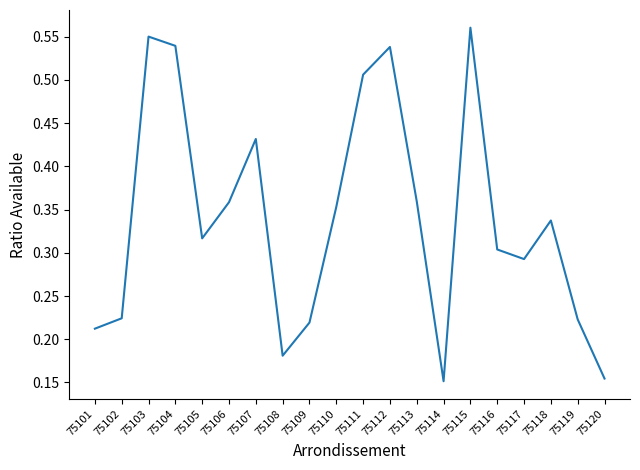

Does the chart display data point markers on the line(s)?

No